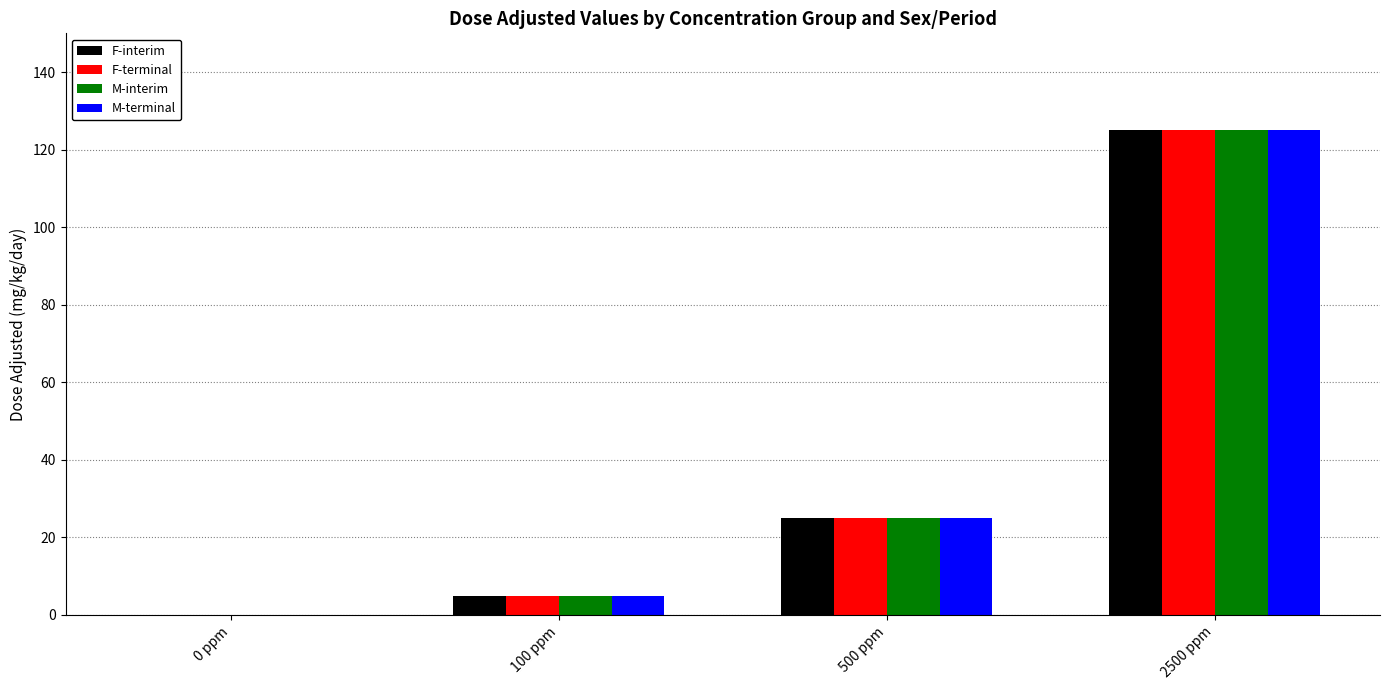

Are the bars horizontal?

No